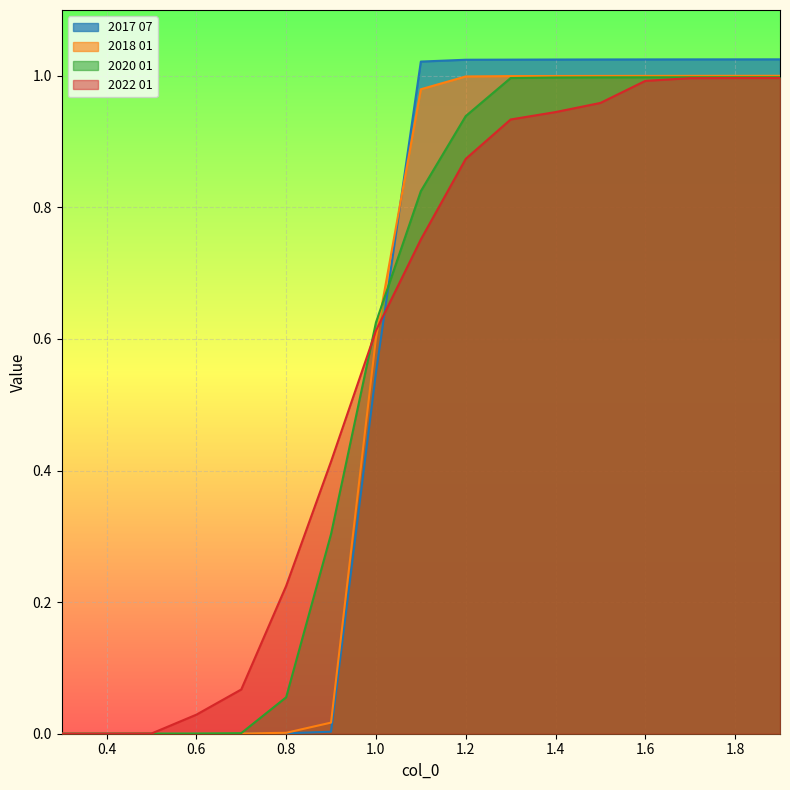

Which series has the widest spread of values?

2017 07